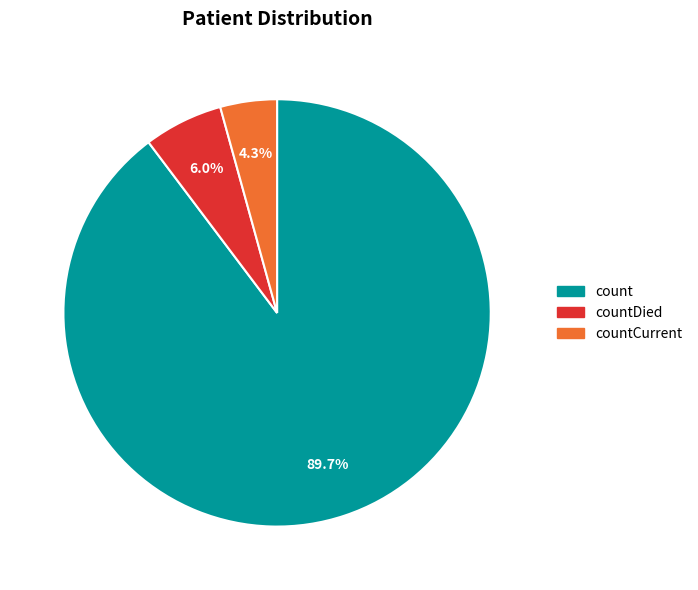

To the nearest percent, what portion does countDied represent?

6%